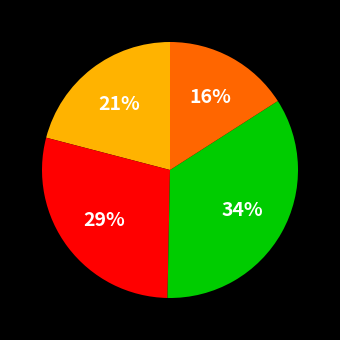

How many segments does this pie chart have?

4